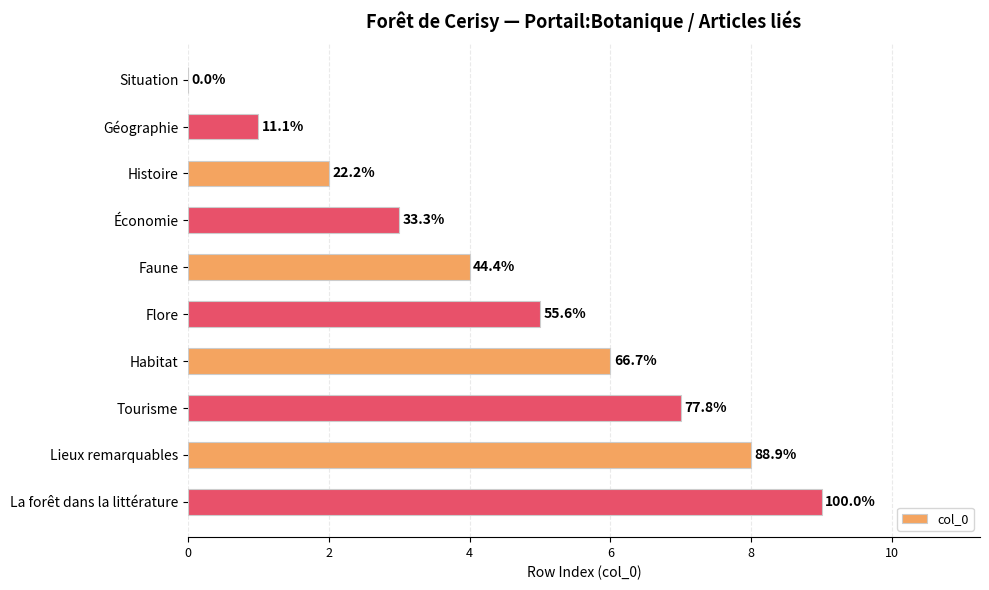

What is the difference between the maximum and minimum values?

9